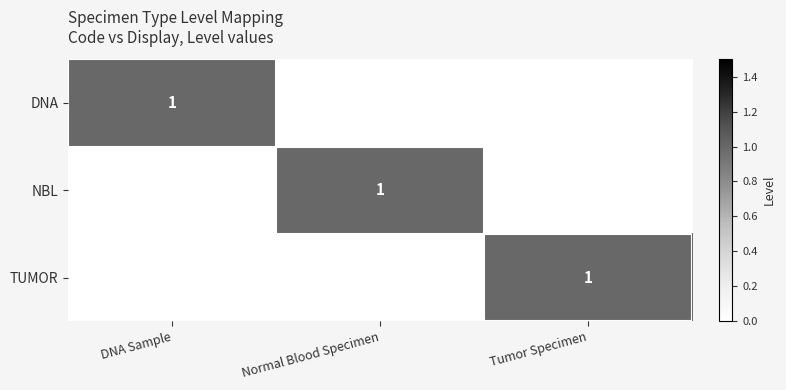

The value of NBL at Normal Blood Specimen is 0. True or false?

False